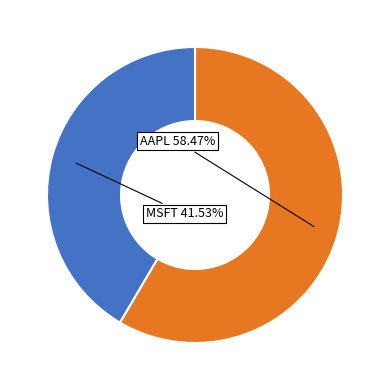

To the nearest percent, what percentage of the pie is MSFT?

42%